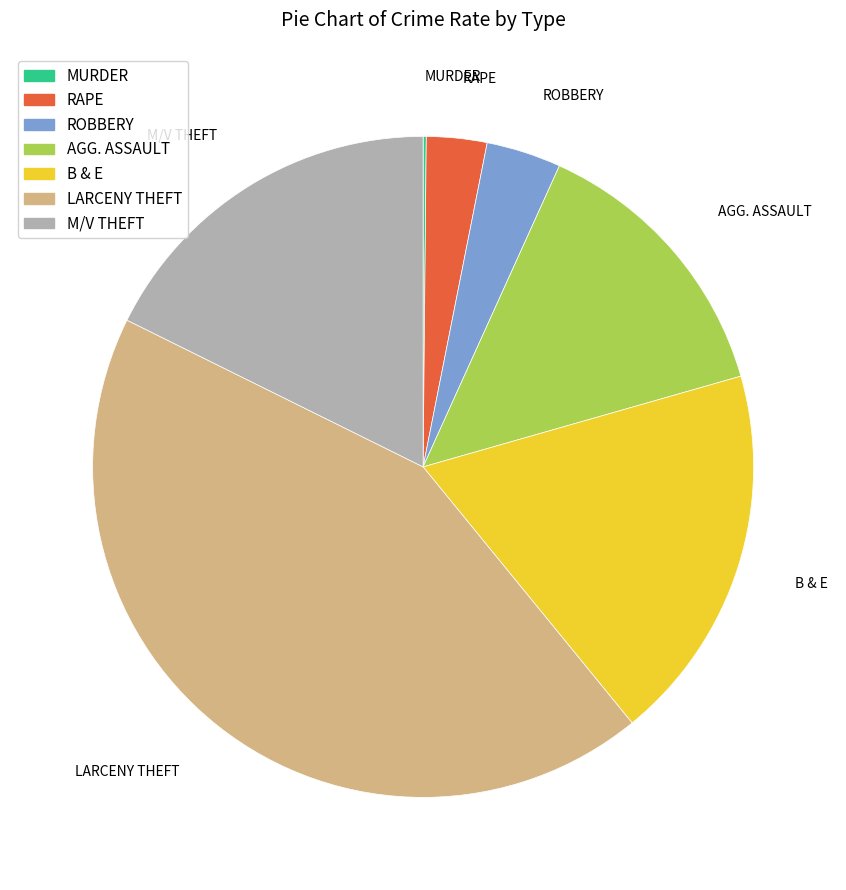

Approximately how many times larger is the value at B & E compared to RAPE?

6.3